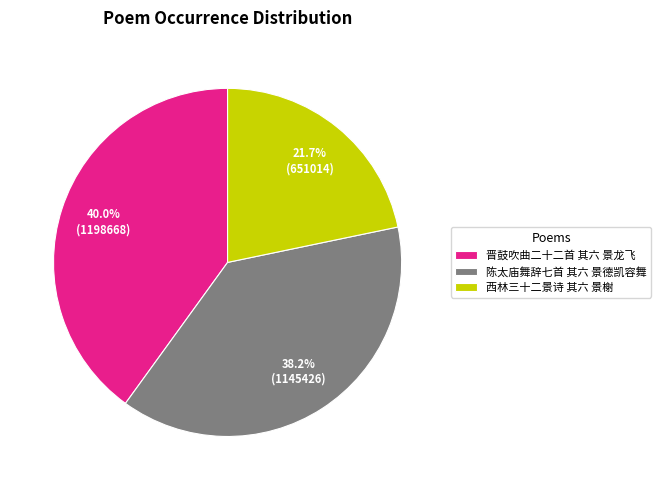

Does 陈太庙舞辞七首 其六 景德凯容舞 account for over 50% of the chart?

No